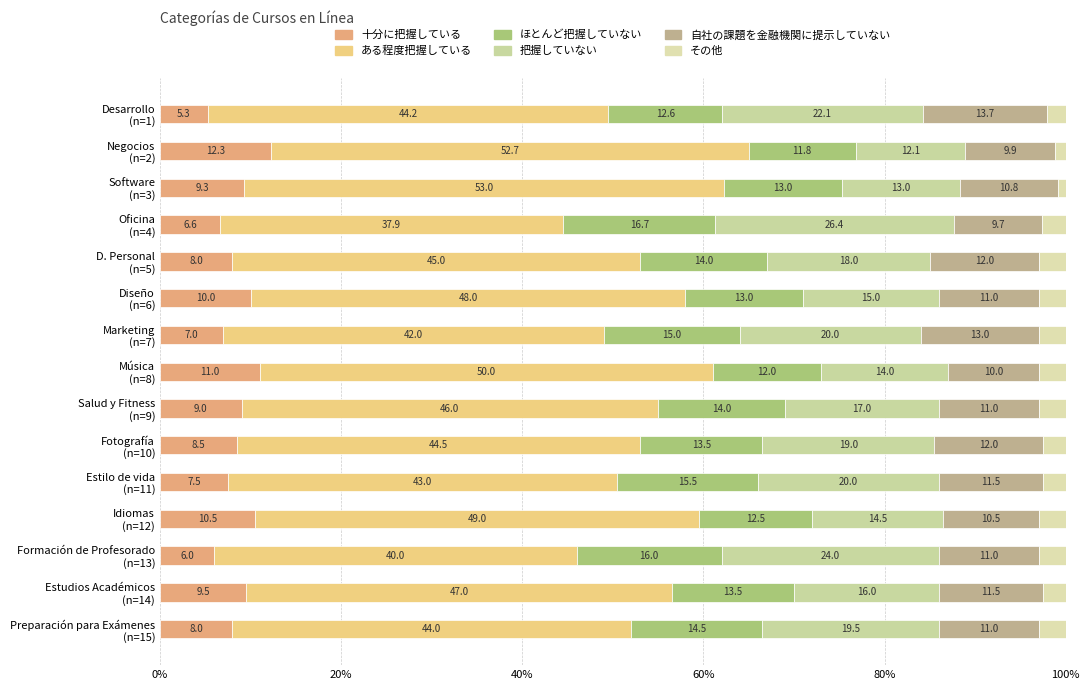

How many data points in 十分に把握している are less than 8?

5